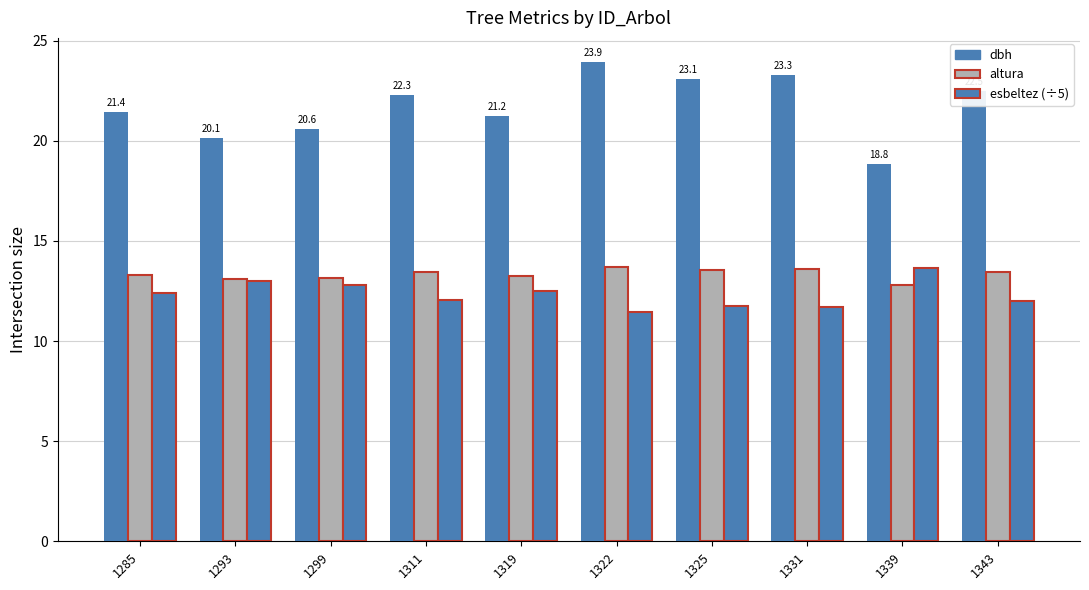

Reading left to right, transcribe all the data shown in this chart.

dbh: 21.4	20.1	20.6	22.3	21.2	23.9	23.1	23.3	18.8	22.5
altura: 13.3	13.1	13.2	13.4	13.3	13.7	13.6	13.6	12.8	13.5
esbeltez (÷5): 12.4	13.0	12.8	12.1	12.5	11.4	11.8	11.7	13.6	12.0